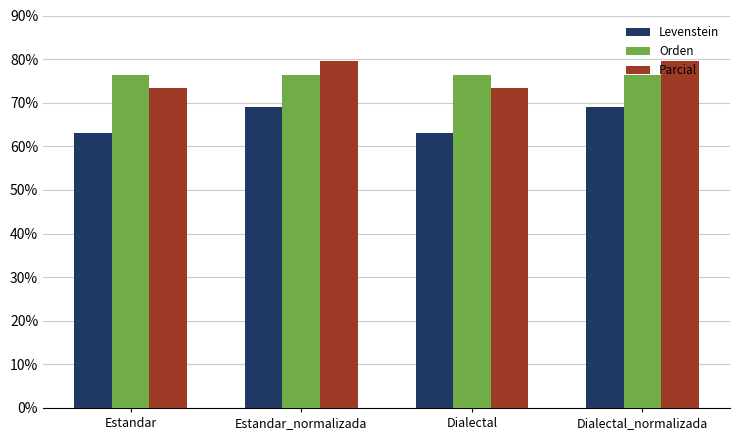

Rank the series at Dialectal_normalizada from lowest to highest value.

Levenstein, Orden, Parcial